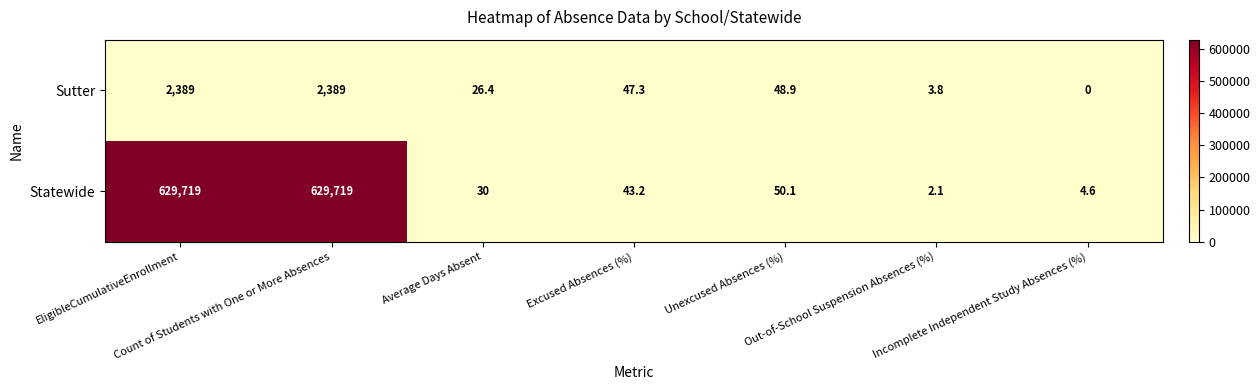

Rank the series at EligibleCumulativeEnrollment from lowest to highest value.

Sutter, Statewide